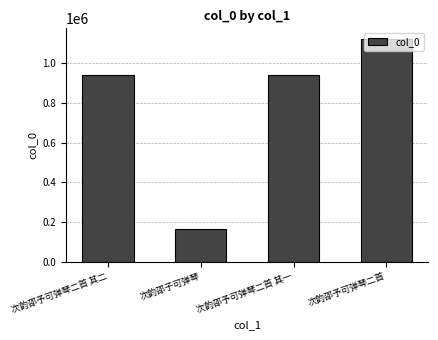

Read the value at 次韵邵子可弹琴, to the nearest 100.

165000